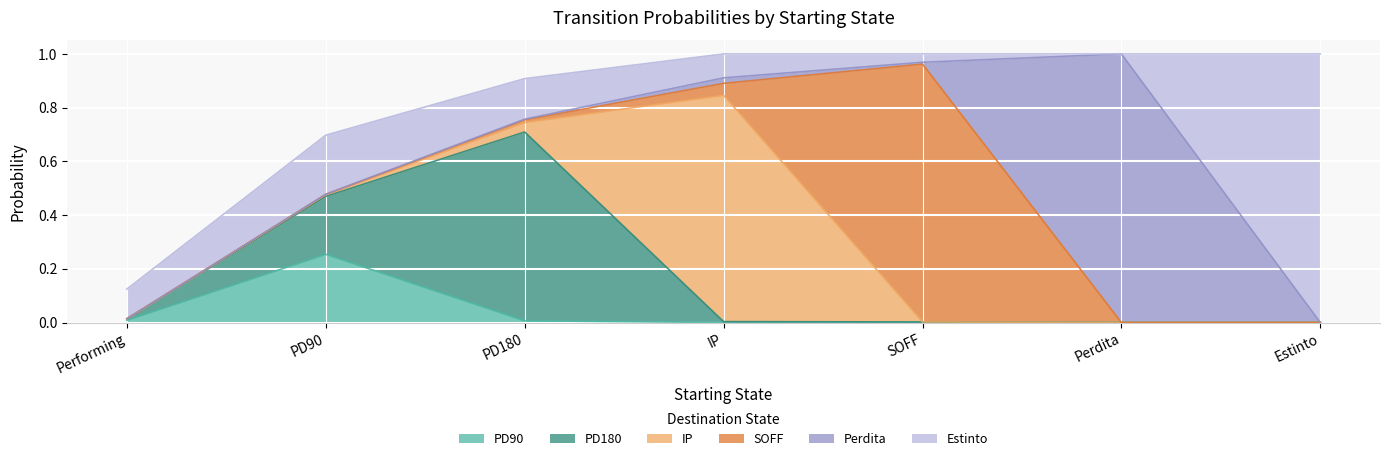

Rank the categories by PD90 value from lowest to highest.

IP, SOFF, Perdita, Estinto, PD180, Performing, PD90